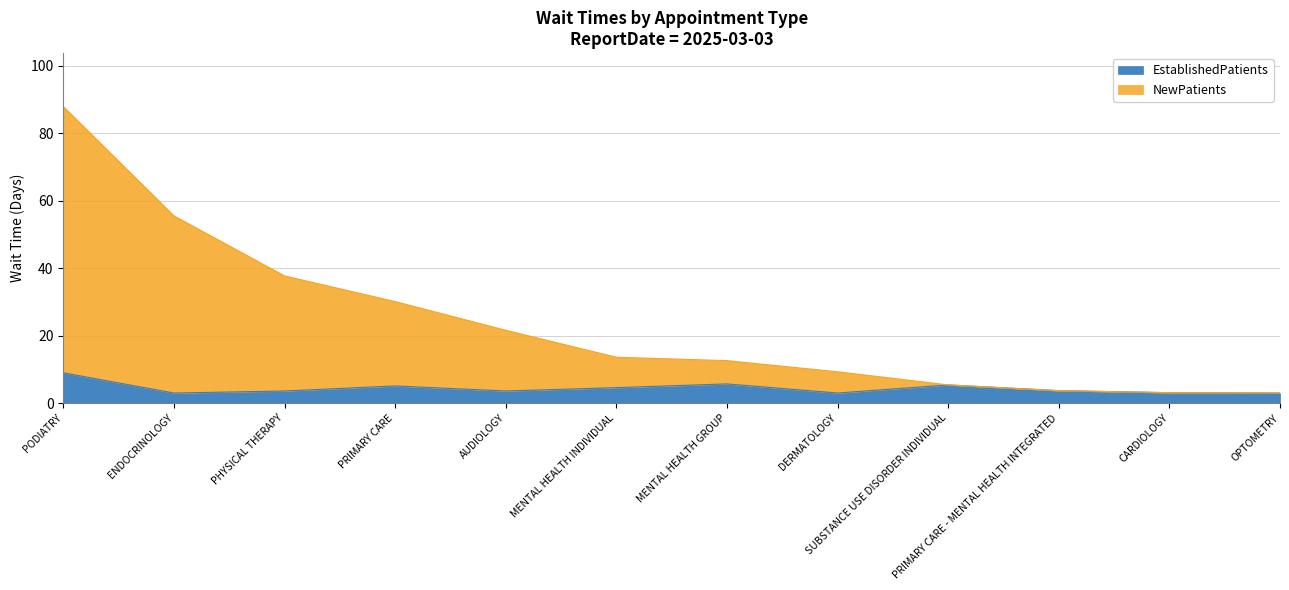

At which category is the sum across all series the highest?

PODIATRY